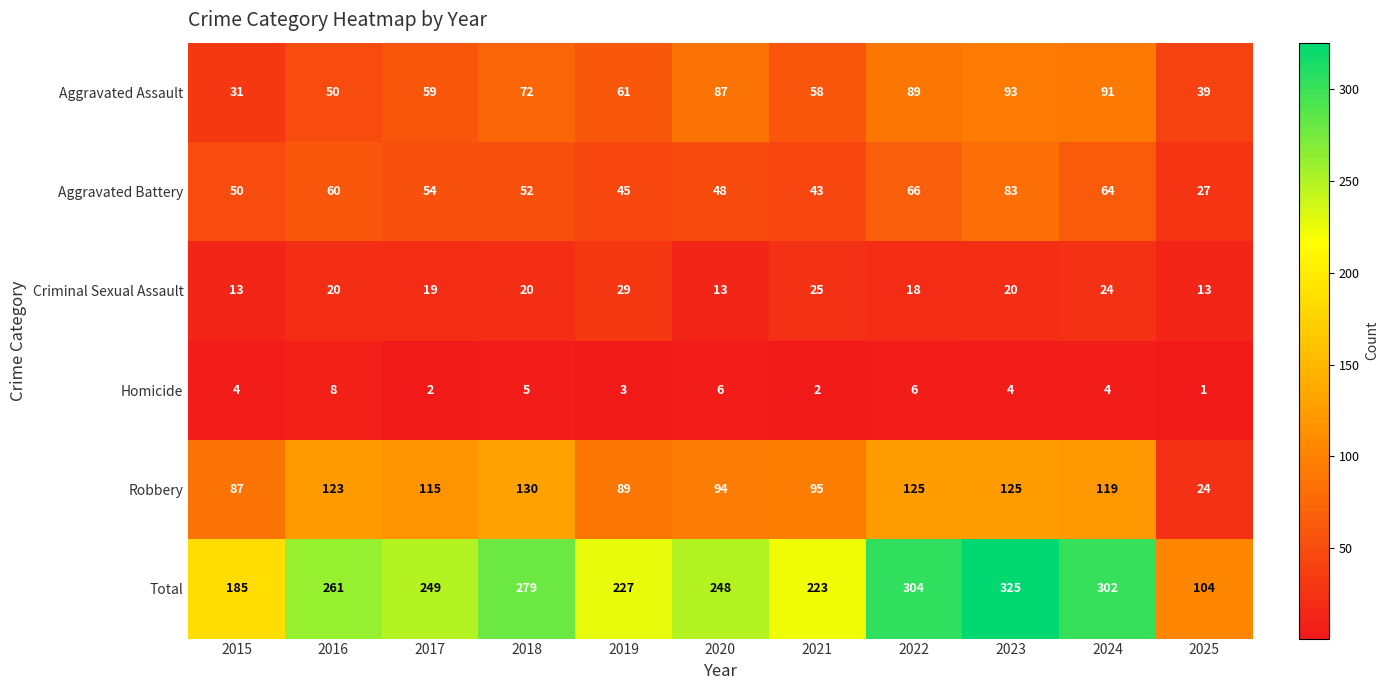

Rank the series at 2017 from lowest to highest value.

Homicide, Criminal Sexual Assault, Aggravated Battery, Aggravated Assault, Robbery, Total